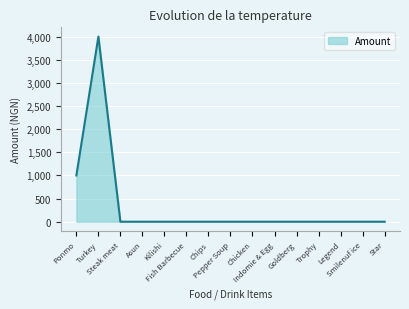

What is the greatest value displayed?

4000